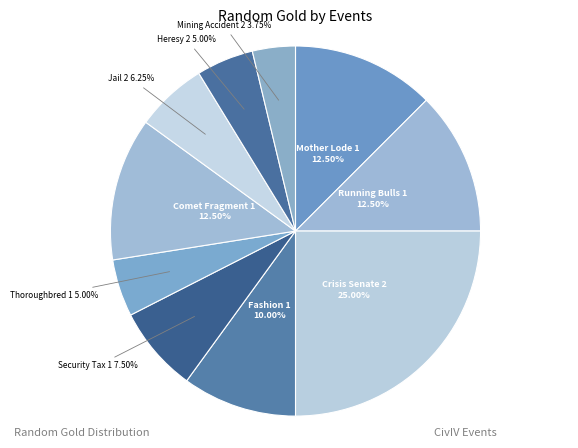

How many slices are in this pie chart?

10